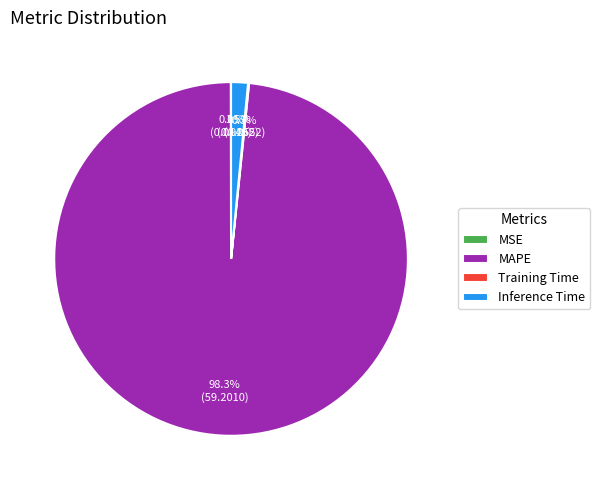

Does any single category account for the majority?

Yes